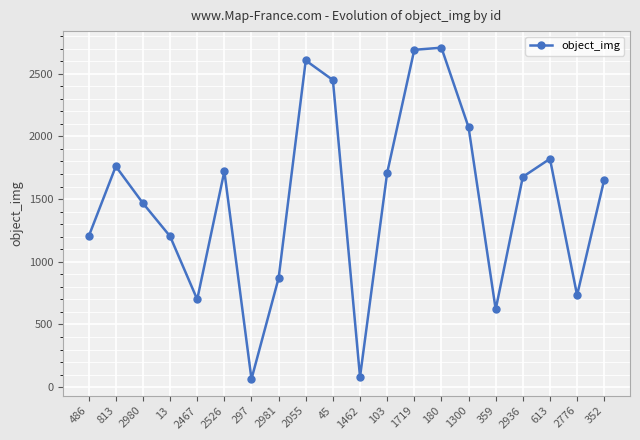

Read the value at 2776, to the nearest 100.

700